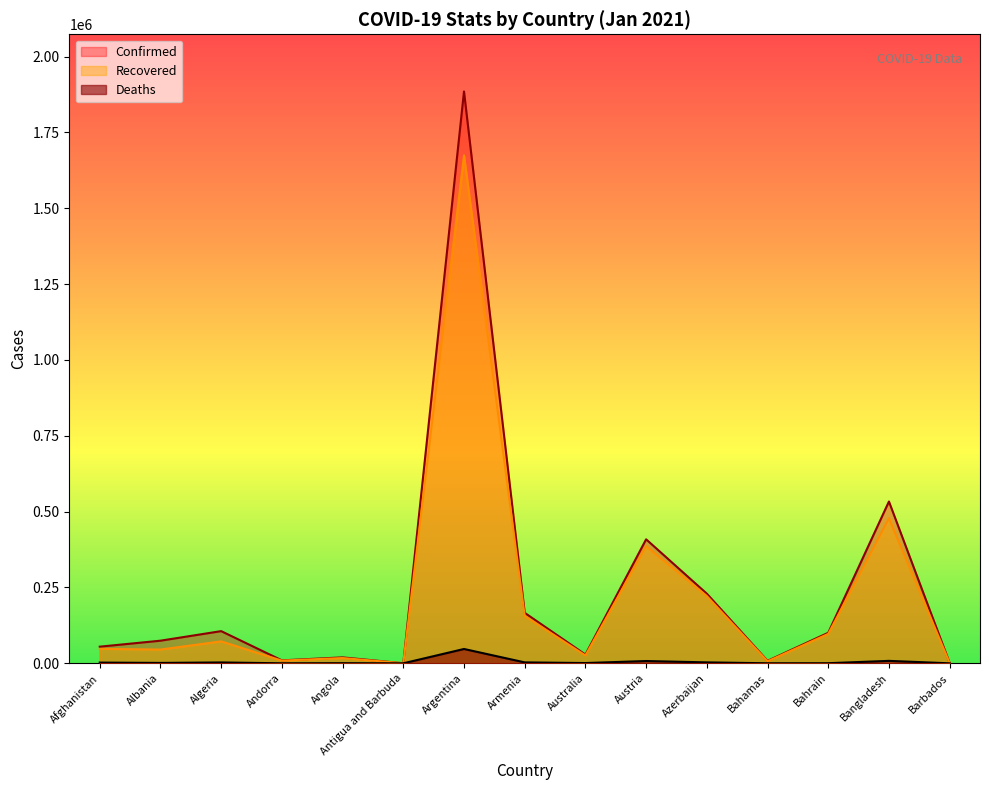

Reading right to left, transcribe all the data shown in this chart.

Confirmed: Barbados=1427	Bangladesh=533444	Bahrain=100689	Bahamas=8140	Azerbaijan=229584	Austria=408781	Australia=28786	Armenia=166427	Argentina=1885210	Antigua and Barbuda=201	Angola=19553	Andorra=9716	Algeria=106097	Albania=74567	Afghanistan=54854
Recovered: Barbados=1057	Bangladesh=477935	Bahrain=97006	Bahamas=6746	Azerbaijan=221717	Austria=386351	Australia=26021	Armenia=156053	Argentina=1674555	Antigua and Barbuda=170	Angola=17388	Andorra=8851	Algeria=72336	Albania=45383	Afghanistan=47549
Deaths: Barbados=10	Bangladesh=8072	Bahrain=370	Bahamas=175	Azerbaijan=3105	Austria=7564	Australia=909	Armenia=3056	Argentina=47253	Antigua and Barbuda=6	Angola=462	Andorra=98	Algeria=2871	Albania=1339	Afghanistan=2389